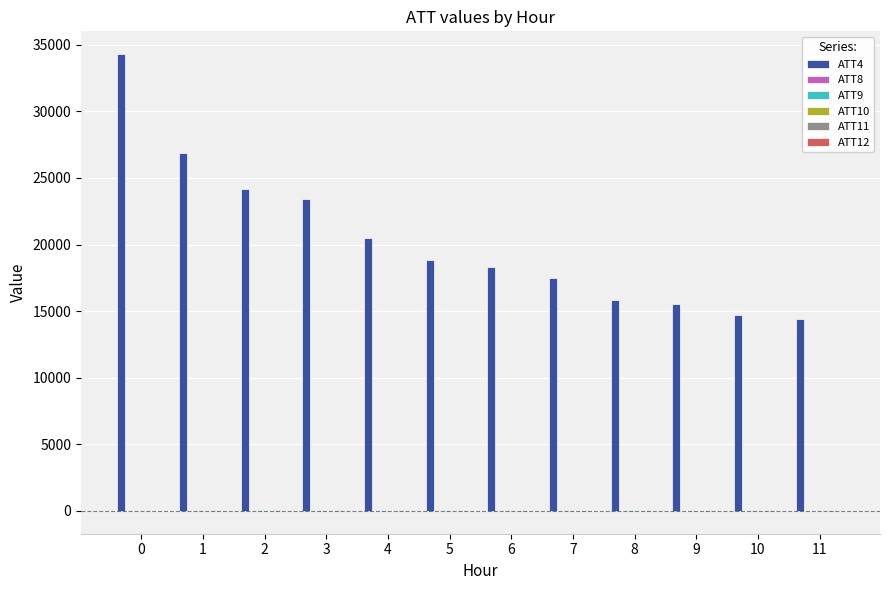

What is the greatest value displayed?

34300.0